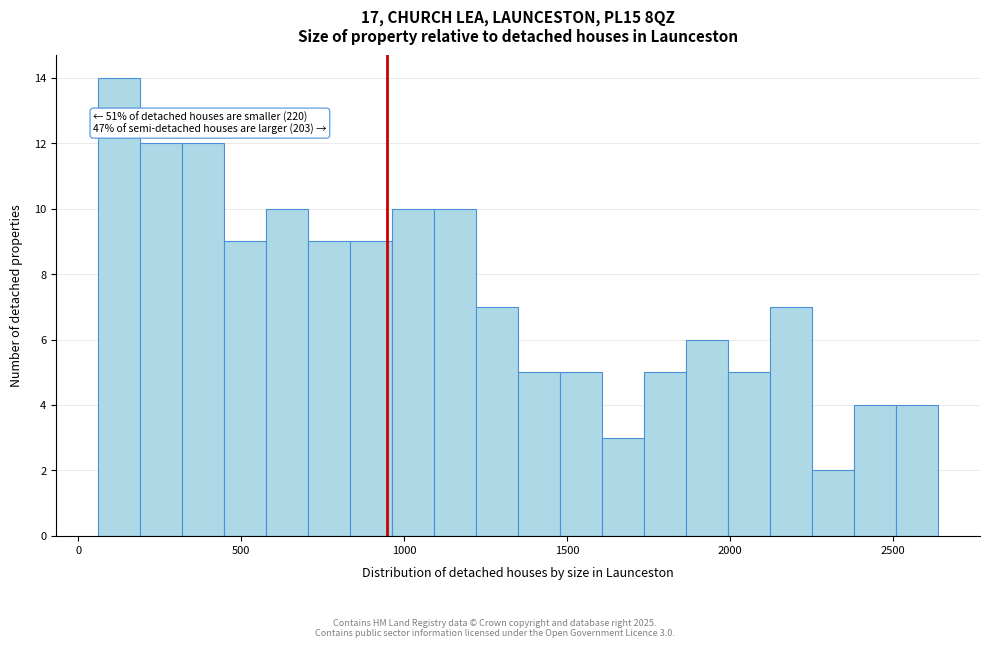

Around what value on the x-axis is the tallest bar? Give the approximate position of its centre, as read against the axis.

150